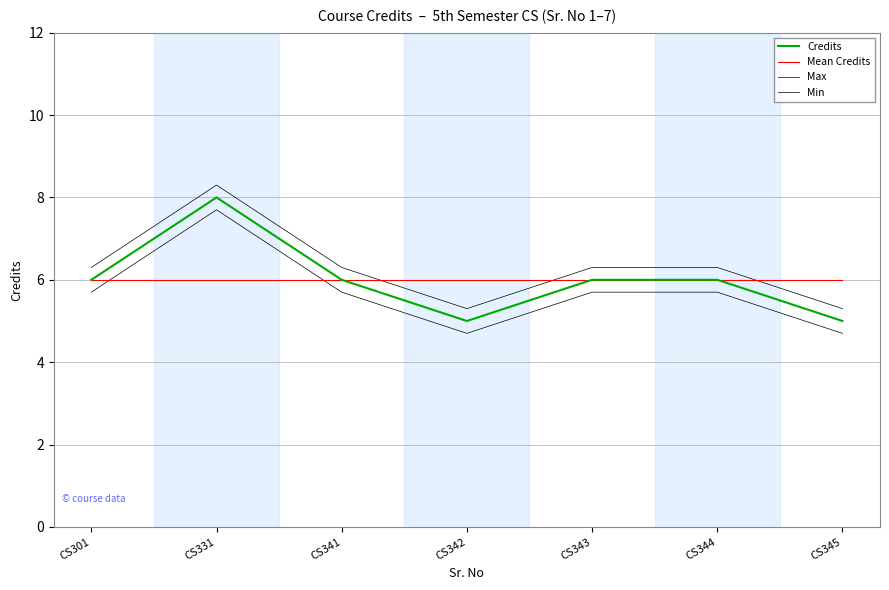

Does the chart have visible grid lines?

Yes